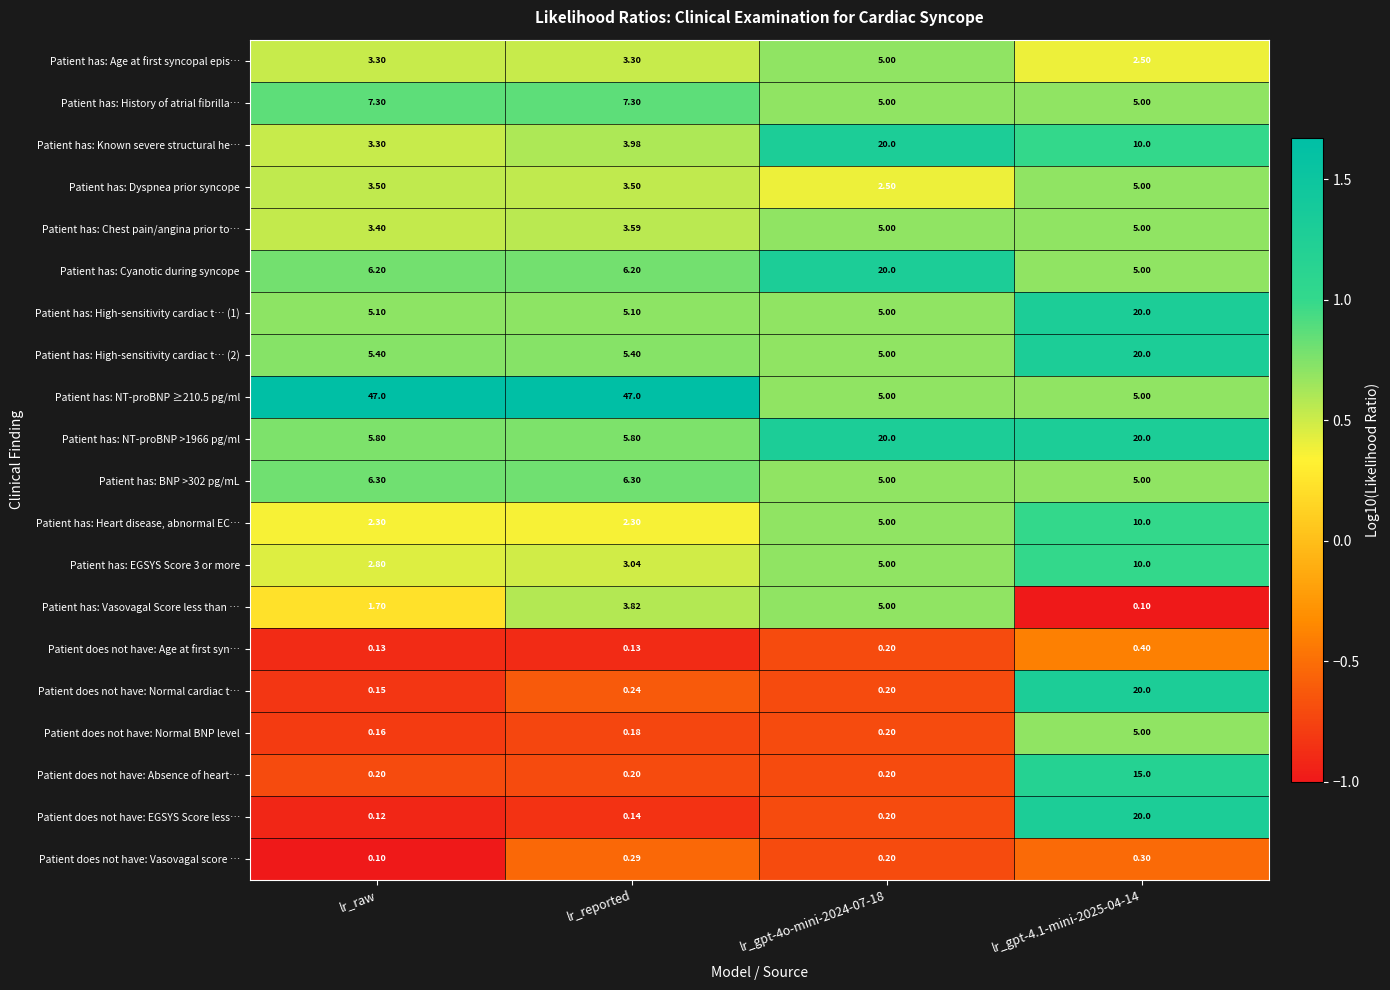

At which label does Patient has: Vasovagal Score less than … first exceed 3?

lr_reported